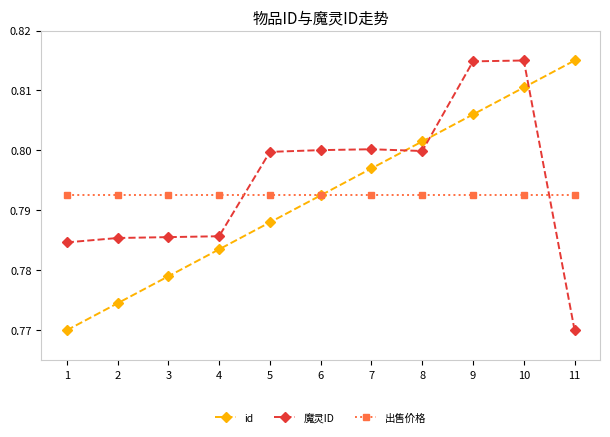

Between 1 and 8, which series saw the biggest shift?

id